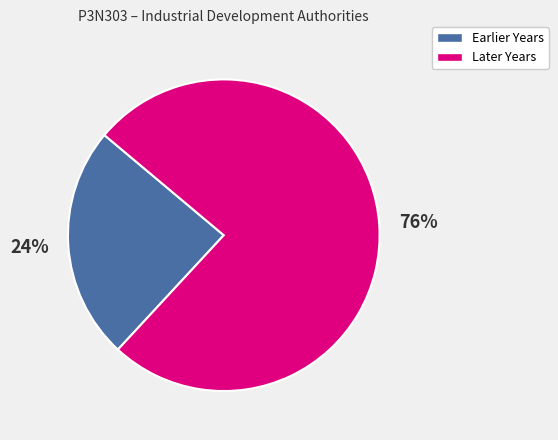

To the nearest percent, what is the difference between the largest and smallest slice percentages?

52%